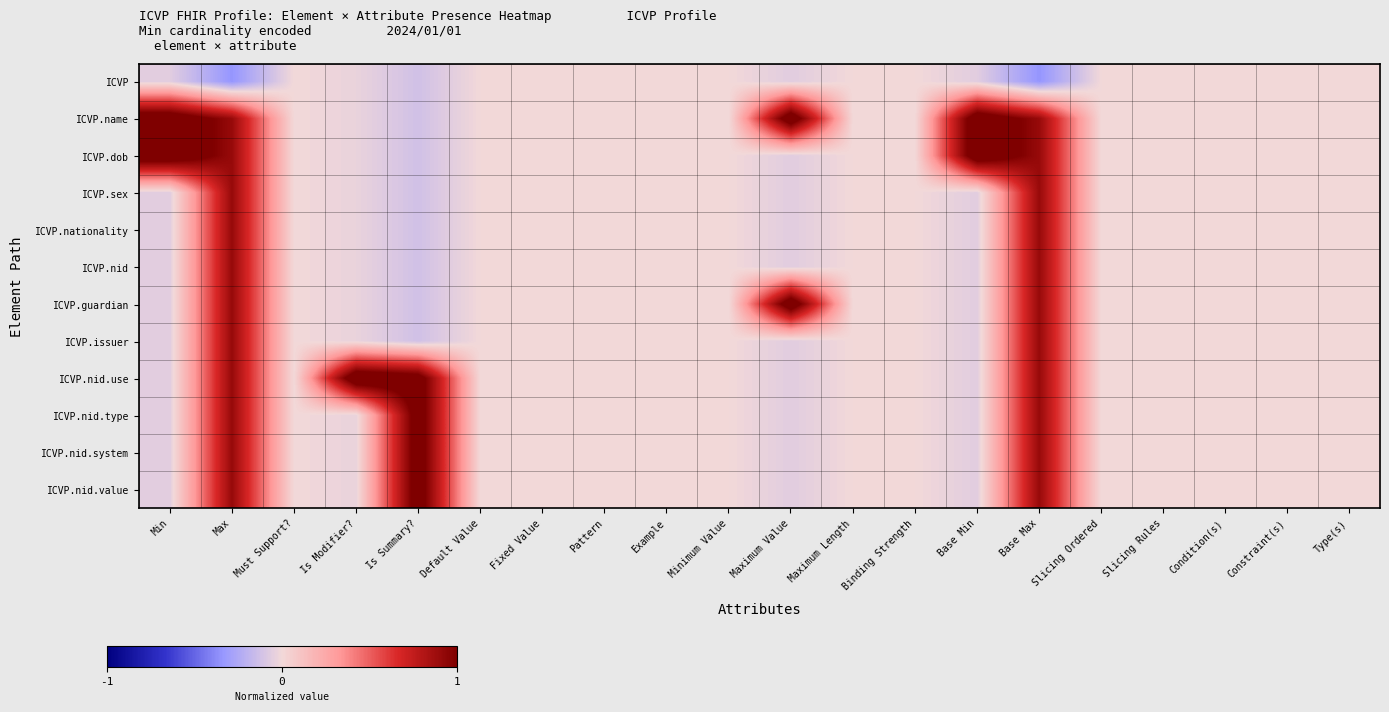

Reading right to left, transcribe all the data shown in this chart.

ICVP: Type(s)=0.0	Constraint(s)=0.0	Condition(s)=0.0	Slicing Rules=0.0	Slicing Ordered=0.0	Base Max=-0.3	Base Min=-0.0	Binding Strength=0.0	Maximum Length=0.0	Maximum Value=-0.0	Minimum Value=0.0	Example=0.0	Pattern=0.0	Fixed Value=0.0	Default Value=0.0	Is Summary?=-0.1	Is Modifier?=-0.0	Must Support?=0.0	Max=-0.3	Min=-0.0
ICVP.name: Type(s)=0.0	Constraint(s)=0.0	Condition(s)=0.0	Slicing Rules=0.0	Slicing Ordered=0.0	Base Max=0.7	Base Min=0.9	Binding Strength=0.0	Maximum Length=0.0	Maximum Value=0.9	Minimum Value=0.0	Example=0.0	Pattern=0.0	Fixed Value=0.0	Default Value=0.0	Is Summary?=-0.1	Is Modifier?=-0.0	Must Support?=0.0	Max=0.7	Min=0.9
ICVP.dob: Type(s)=0.0	Constraint(s)=0.0	Condition(s)=0.0	Slicing Rules=0.0	Slicing Ordered=0.0	Base Max=0.7	Base Min=0.9	Binding Strength=0.0	Maximum Length=0.0	Maximum Value=-0.0	Minimum Value=0.0	Example=0.0	Pattern=0.0	Fixed Value=0.0	Default Value=0.0	Is Summary?=-0.1	Is Modifier?=-0.0	Must Support?=0.0	Max=0.7	Min=0.9
ICVP.sex: Type(s)=0.0	Constraint(s)=0.0	Condition(s)=0.0	Slicing Rules=0.0	Slicing Ordered=0.0	Base Max=0.7	Base Min=-0.0	Binding Strength=0.0	Maximum Length=0.0	Maximum Value=-0.0	Minimum Value=0.0	Example=0.0	Pattern=0.0	Fixed Value=0.0	Default Value=0.0	Is Summary?=-0.1	Is Modifier?=-0.0	Must Support?=0.0	Max=0.7	Min=-0.0
ICVP.nationality: Type(s)=0.0	Constraint(s)=0.0	Condition(s)=0.0	Slicing Rules=0.0	Slicing Ordered=0.0	Base Max=0.7	Base Min=-0.0	Binding Strength=0.0	Maximum Length=0.0	Maximum Value=-0.0	Minimum Value=0.0	Example=0.0	Pattern=0.0	Fixed Value=0.0	Default Value=0.0	Is Summary?=-0.1	Is Modifier?=-0.0	Must Support?=0.0	Max=0.7	Min=-0.0
ICVP.nid: Type(s)=0.0	Constraint(s)=0.0	Condition(s)=0.0	Slicing Rules=0.0	Slicing Ordered=0.0	Base Max=0.7	Base Min=-0.0	Binding Strength=0.0	Maximum Length=0.0	Maximum Value=-0.0	Minimum Value=0.0	Example=0.0	Pattern=0.0	Fixed Value=0.0	Default Value=0.0	Is Summary?=-0.1	Is Modifier?=-0.0	Must Support?=0.0	Max=0.7	Min=-0.0
ICVP.guardian: Type(s)=0.0	Constraint(s)=0.0	Condition(s)=0.0	Slicing Rules=0.0	Slicing Ordered=0.0	Base Max=0.7	Base Min=-0.0	Binding Strength=0.0	Maximum Length=0.0	Maximum Value=0.9	Minimum Value=0.0	Example=0.0	Pattern=0.0	Fixed Value=0.0	Default Value=0.0	Is Summary?=-0.1	Is Modifier?=-0.0	Must Support?=0.0	Max=0.7	Min=-0.0
ICVP.issuer: Type(s)=0.0	Constraint(s)=0.0	Condition(s)=0.0	Slicing Rules=0.0	Slicing Ordered=0.0	Base Max=0.7	Base Min=-0.0	Binding Strength=0.0	Maximum Length=0.0	Maximum Value=-0.0	Minimum Value=0.0	Example=0.0	Pattern=0.0	Fixed Value=0.0	Default Value=0.0	Is Summary?=-0.1	Is Modifier?=-0.0	Must Support?=0.0	Max=0.7	Min=-0.0
ICVP.nid.use: Type(s)=0.0	Constraint(s)=0.0	Condition(s)=0.0	Slicing Rules=0.0	Slicing Ordered=0.0	Base Max=0.7	Base Min=-0.0	Binding Strength=0.0	Maximum Length=0.0	Maximum Value=-0.0	Minimum Value=0.0	Example=0.0	Pattern=0.0	Fixed Value=0.0	Default Value=0.0	Is Summary?=0.9	Is Modifier?=1.0	Must Support?=0.0	Max=0.7	Min=-0.0
ICVP.nid.type: Type(s)=0.0	Constraint(s)=0.0	Condition(s)=0.0	Slicing Rules=0.0	Slicing Ordered=0.0	Base Max=0.7	Base Min=-0.0	Binding Strength=0.0	Maximum Length=0.0	Maximum Value=-0.0	Minimum Value=0.0	Example=0.0	Pattern=0.0	Fixed Value=0.0	Default Value=0.0	Is Summary?=0.9	Is Modifier?=-0.0	Must Support?=0.0	Max=0.7	Min=-0.0
ICVP.nid.system: Type(s)=0.0	Constraint(s)=0.0	Condition(s)=0.0	Slicing Rules=0.0	Slicing Ordered=0.0	Base Max=0.7	Base Min=-0.0	Binding Strength=0.0	Maximum Length=0.0	Maximum Value=-0.0	Minimum Value=0.0	Example=0.0	Pattern=0.0	Fixed Value=0.0	Default Value=0.0	Is Summary?=0.9	Is Modifier?=-0.0	Must Support?=0.0	Max=0.7	Min=-0.0
ICVP.nid.value: Type(s)=0.0	Constraint(s)=0.0	Condition(s)=0.0	Slicing Rules=0.0	Slicing Ordered=0.0	Base Max=0.7	Base Min=-0.0	Binding Strength=0.0	Maximum Length=0.0	Maximum Value=-0.0	Minimum Value=0.0	Example=0.0	Pattern=0.0	Fixed Value=0.0	Default Value=0.0	Is Summary?=0.9	Is Modifier?=-0.0	Must Support?=0.0	Max=0.7	Min=-0.0